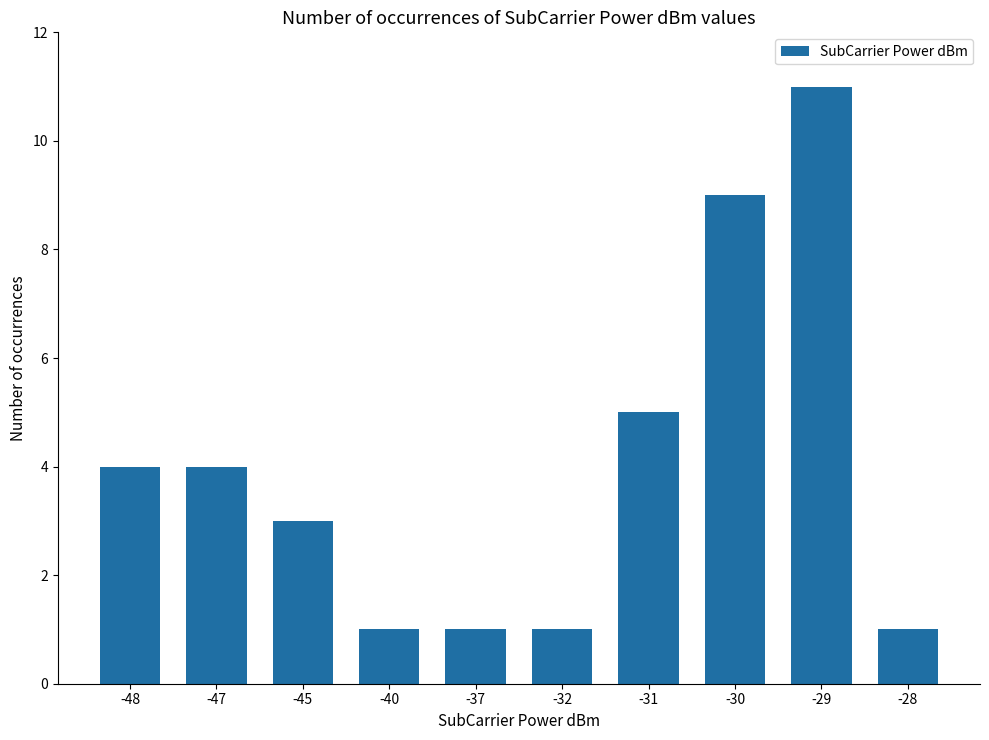

What is the value of the 10th bar from the left?

1